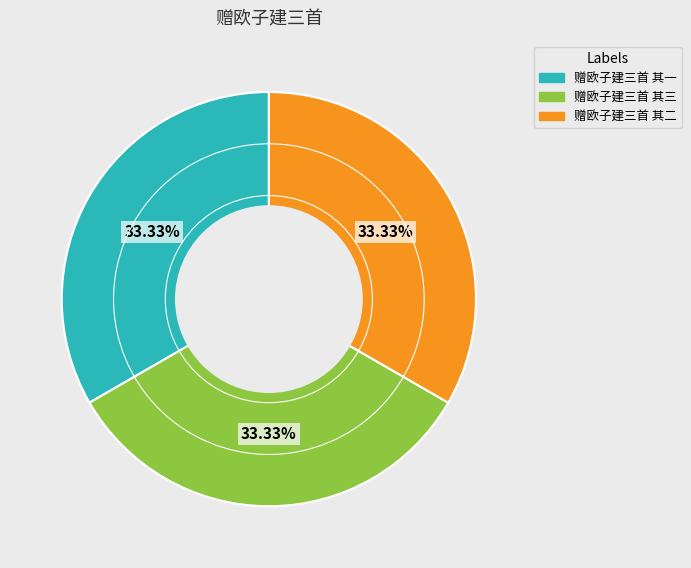

Is it true that 赠欧子建三首 其一 is 41% of the pie?

False